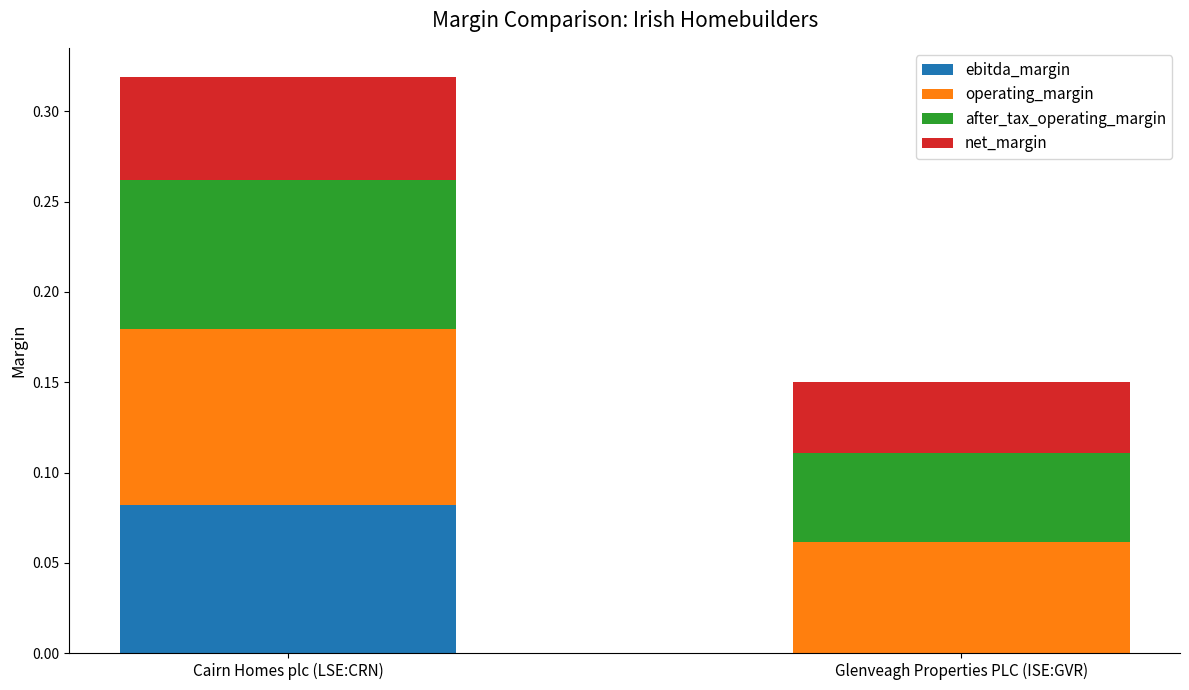

At which category is the sum across all series the highest?

Cairn Homes plc (LSE:CRN)